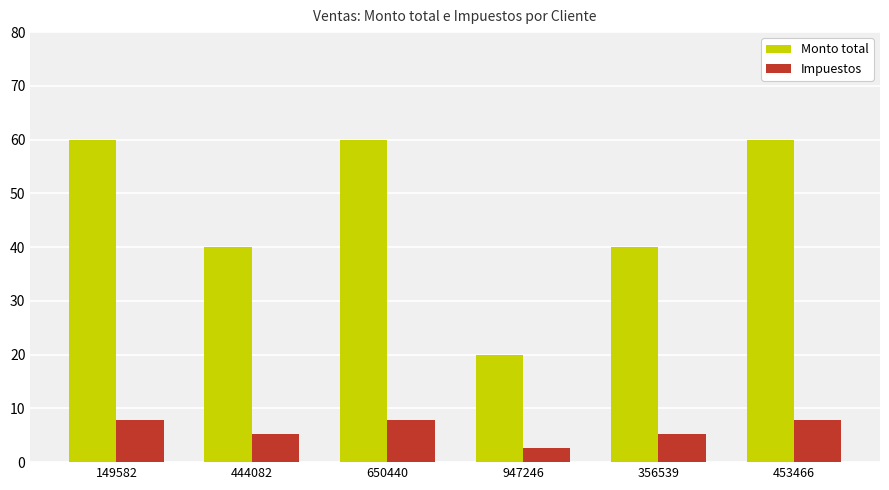

How many groups of bars are there?

6